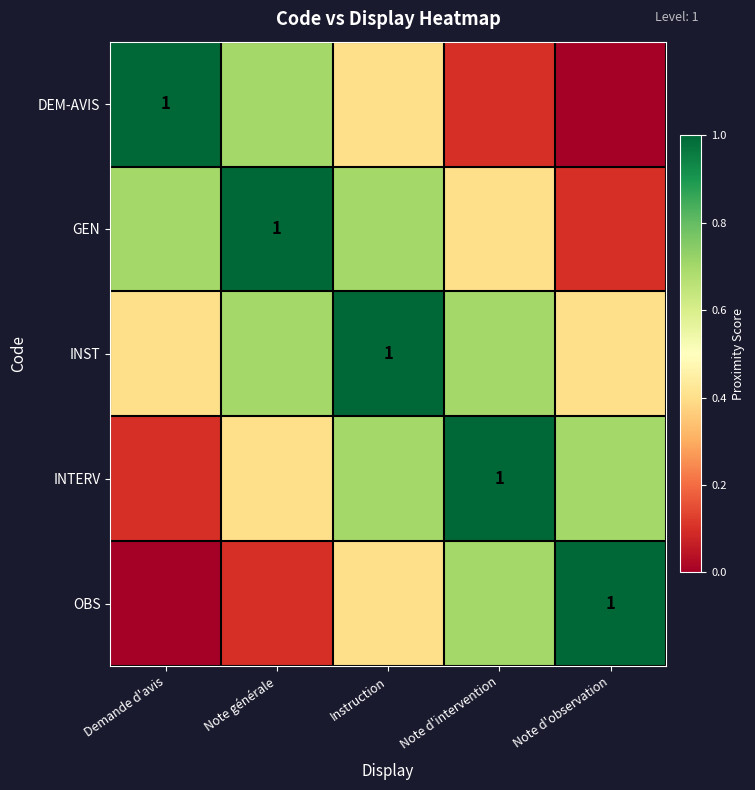

Rank the series by their maximum value, from highest to lowest.

DEM-AVIS, GEN, INST, INTERV, OBS